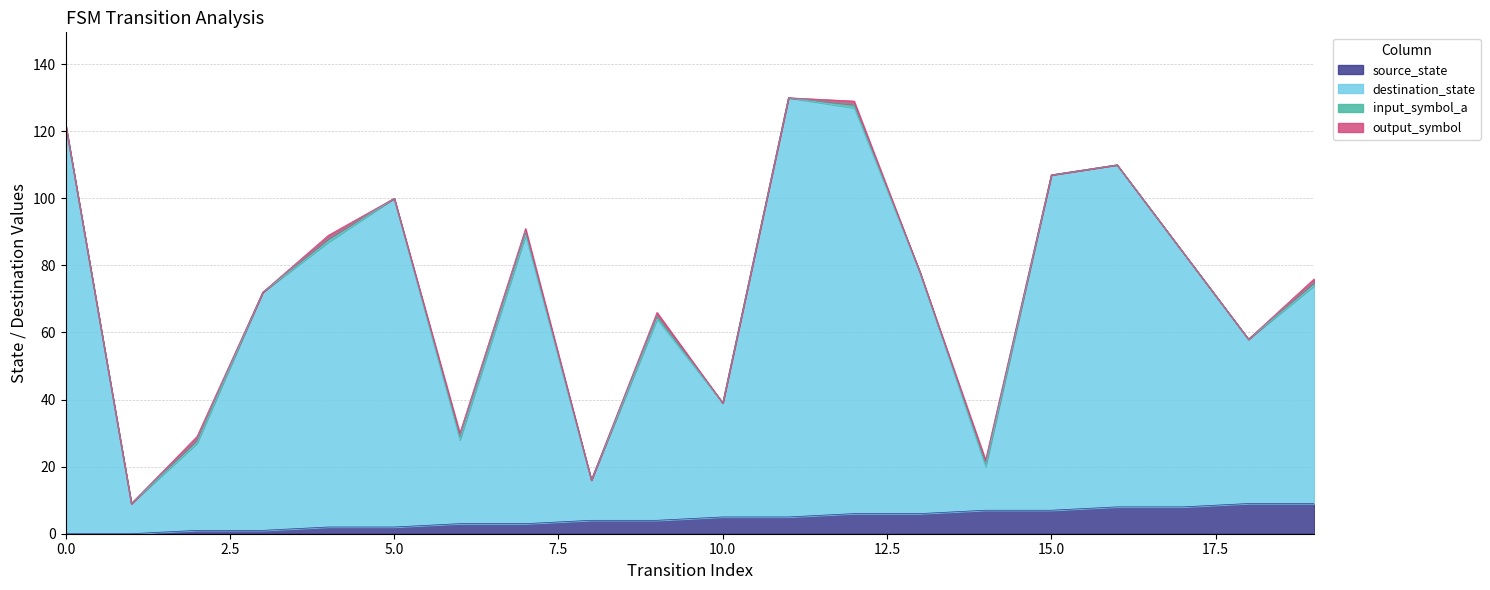

What is the difference between the second highest and minimum values in the destination_state series?

118